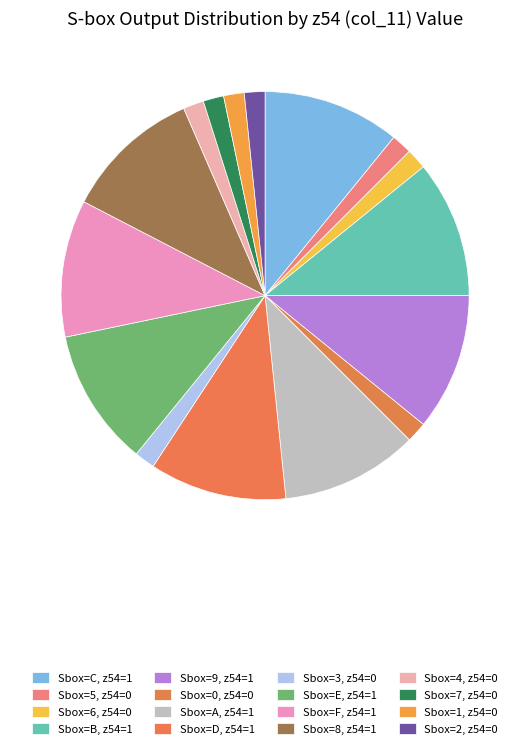

How many slices are in this pie chart?

16